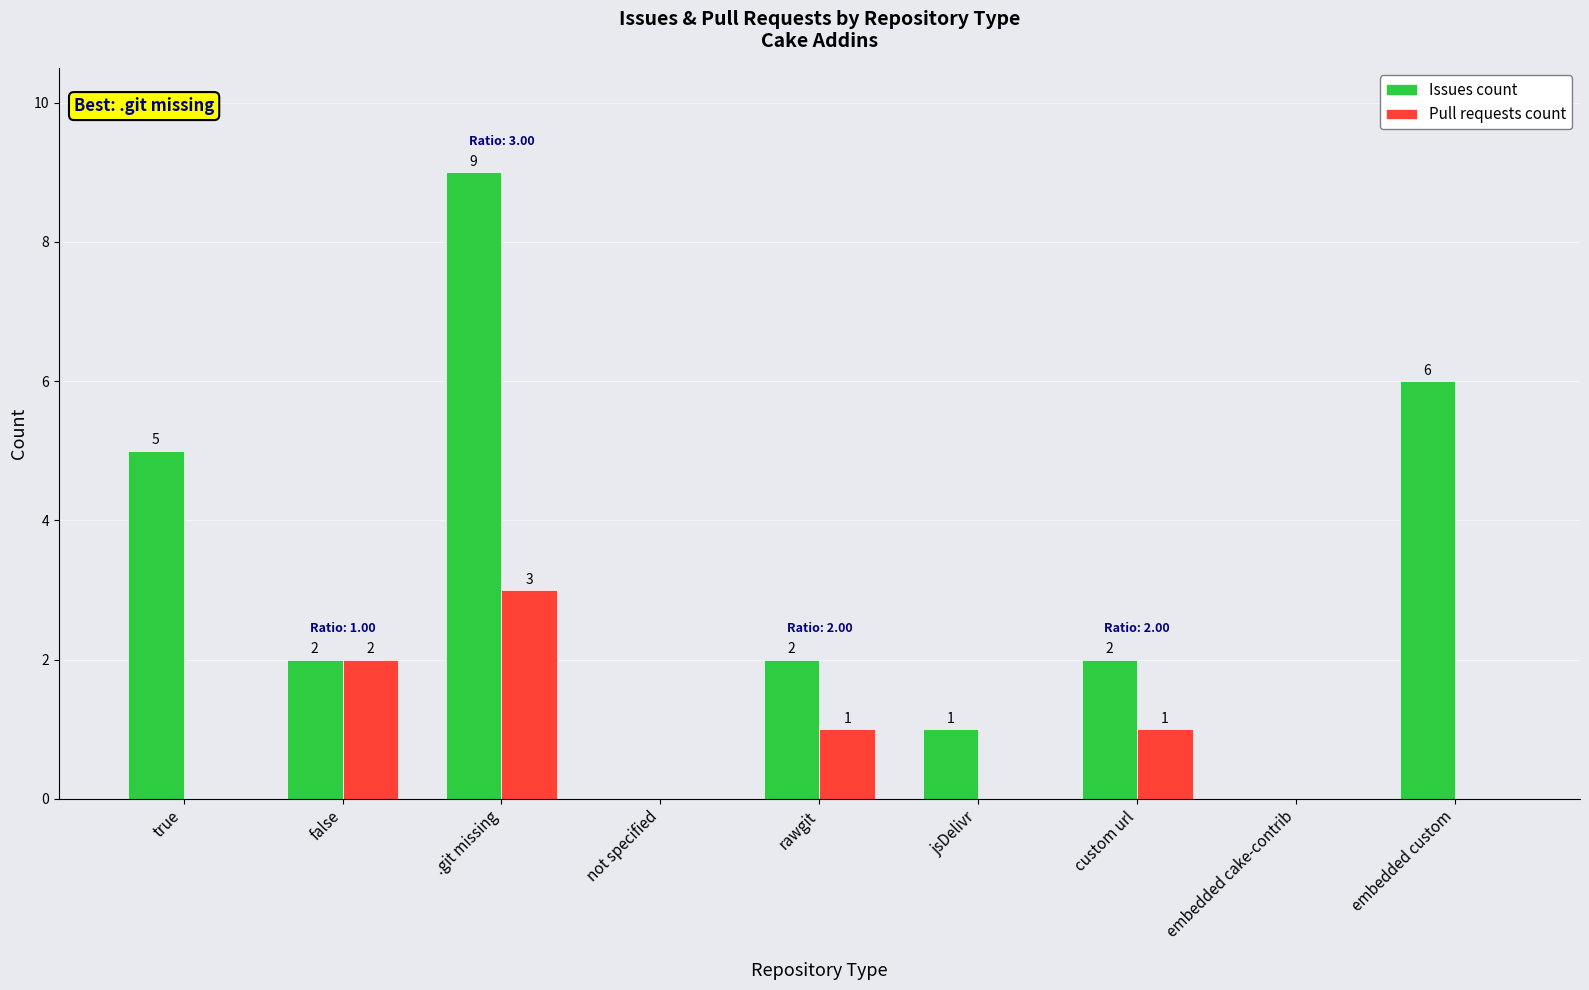

Count the Issues count values in the range 1 to 5.

5